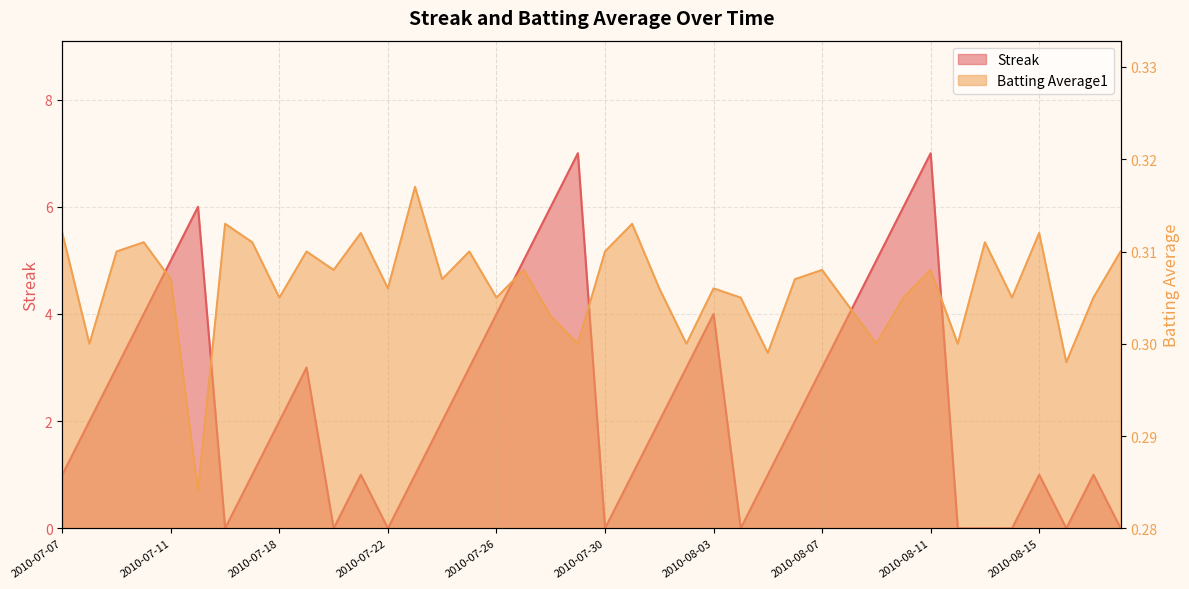

Rank the series by their maximum value, from highest to lowest.

Streak, Batting Average1